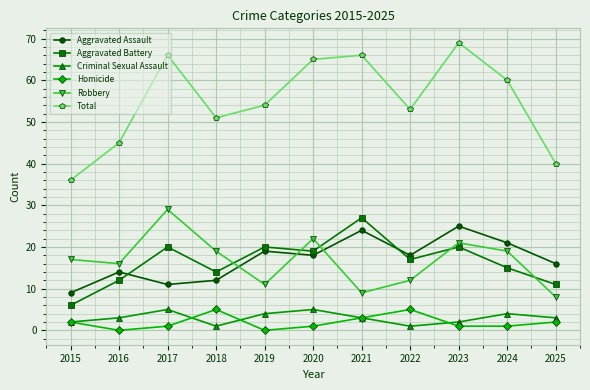

What is the value of the Robbery point at the 11th from the left?

8